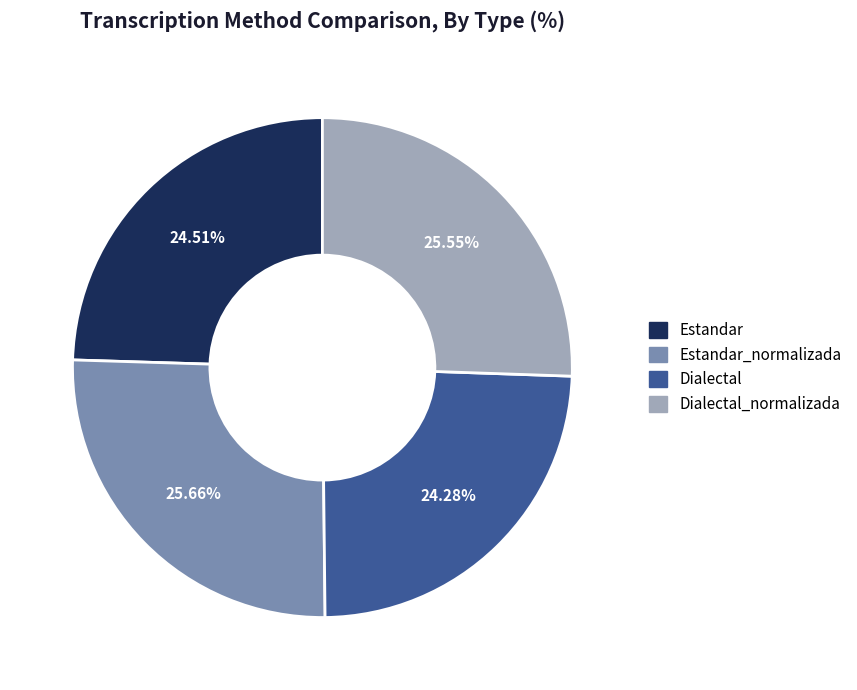

Is there a majority slice in this chart?

No